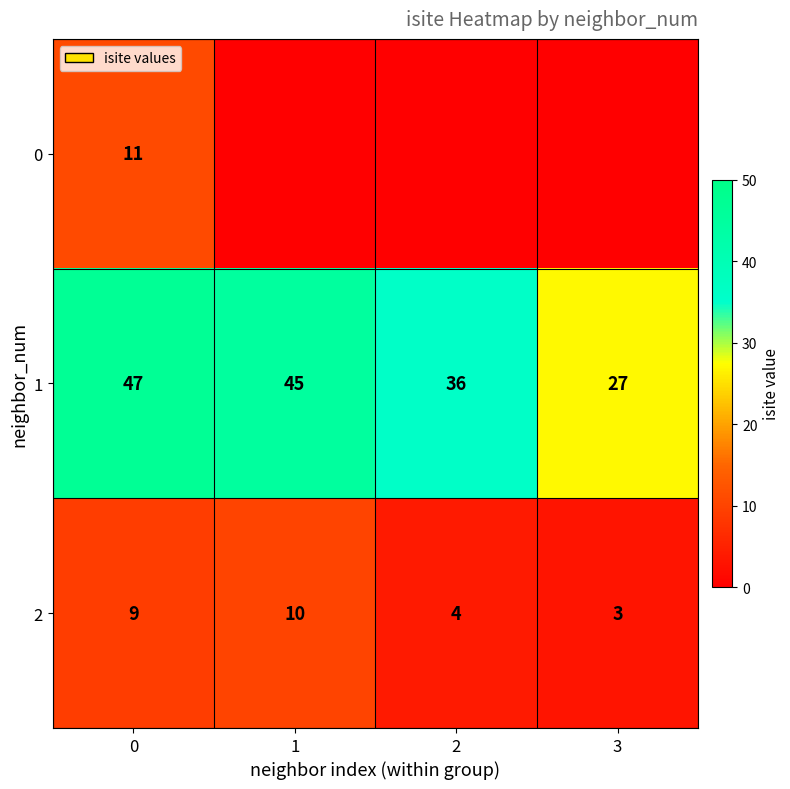

The value of 1 at 1 is 45. True or false?

True